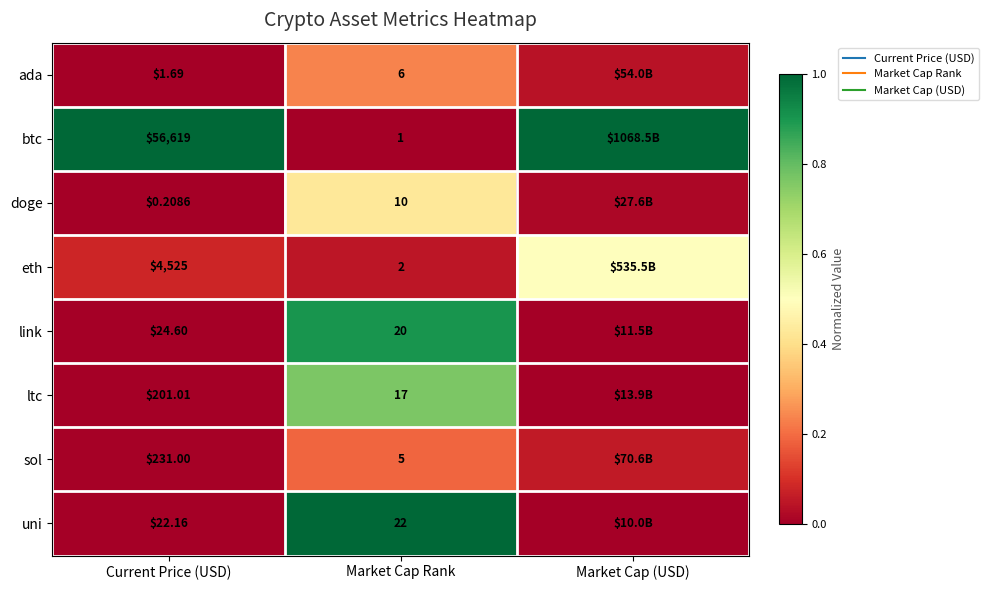

List the labels in order of btc value, largest first.

Current Price (USD), Market Cap (USD), Market Cap Rank